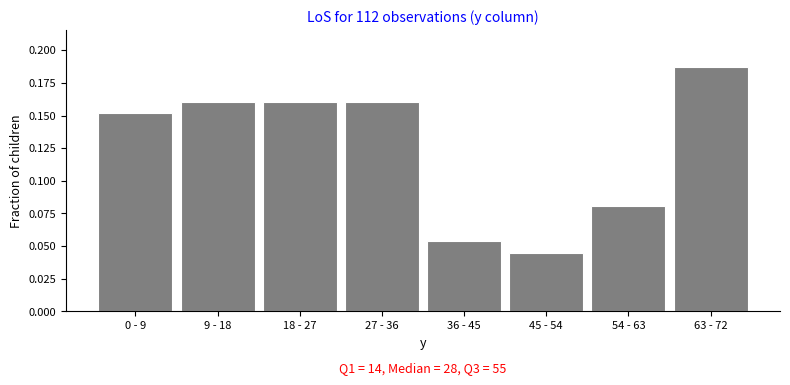

Which category has the lowest value across all series?

45 - 54